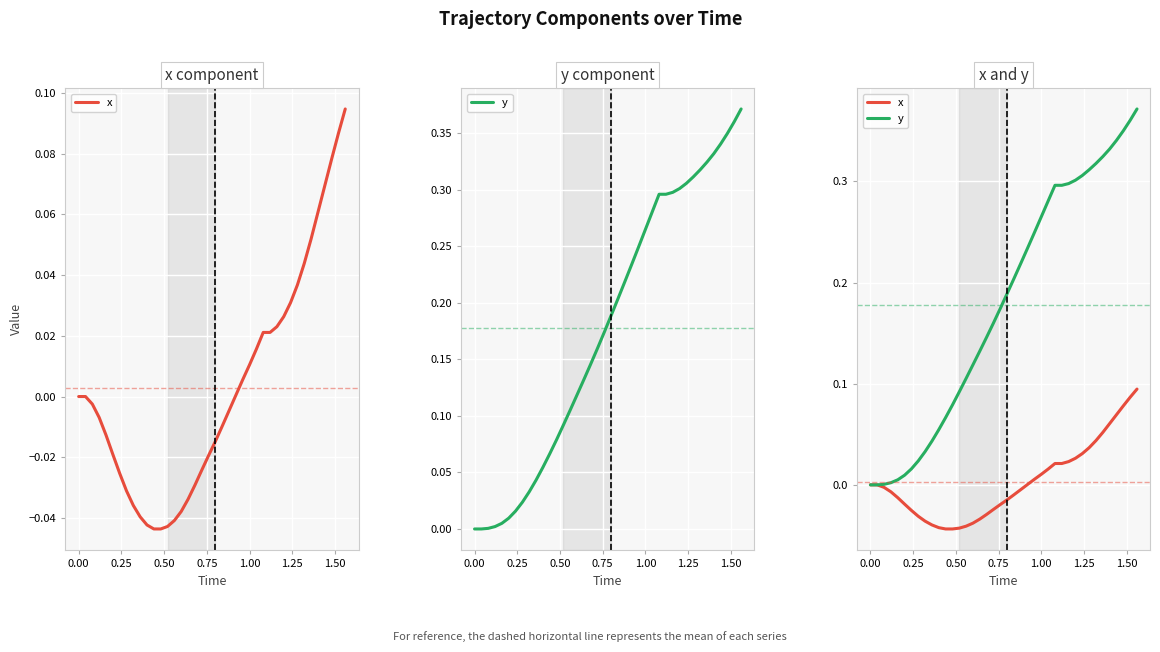

Reading right to left, transcribe all the data shown in this chart.

x: 0.1	0.1	0.1	0.1	0.1	0.1	0.0	0.0	0.0	0.0	0.0	0.0	0.0	0.0	0.0	0.0	0.0	-0.0	-0.0	-0.0	-0.0	-0.0	-0.0	-0.0	-0.0	-0.0	-0.0	-0.0	-0.0	-0.0	-0.0	-0.0	-0.0	-0.0	-0.0	-0.0	-0.0	-0.0	0.0	0.0
y: 0.4	0.4	0.4	0.3	0.3	0.3	0.3	0.3	0.3	0.3	0.3	0.3	0.3	0.3	0.3	0.2	0.2	0.2	0.2	0.2	0.2	0.2	0.1	0.1	0.1	0.1	0.1	0.1	0.1	0.1	0.0	0.0	0.0	0.0	0.0	0.0	0.0	0.0	0.0	0.0